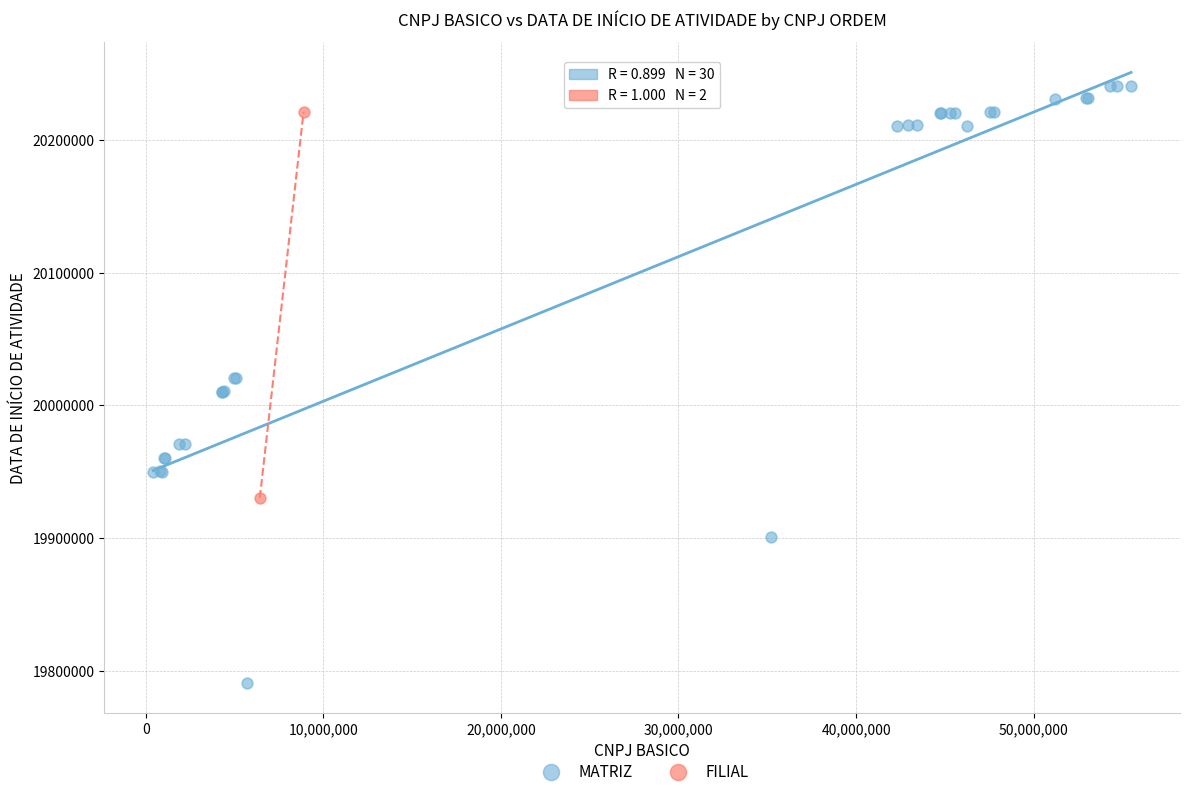

What are all the series names shown in the legend?

MATRIZ, FILIAL